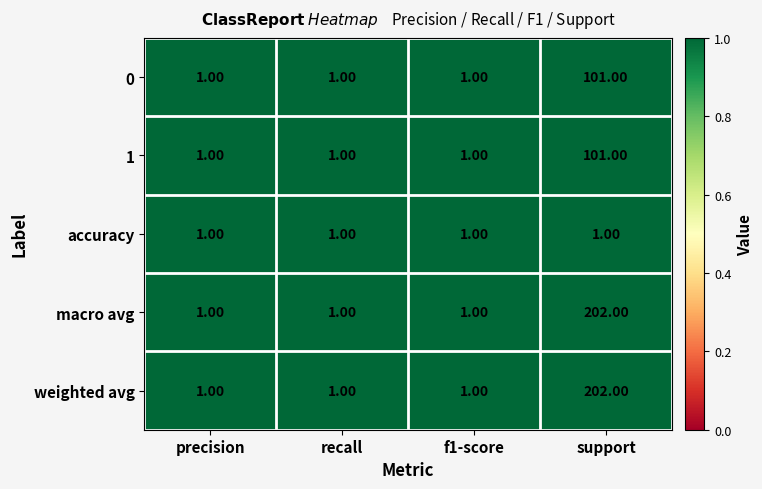

What is the difference between the maximum and minimum values in the 1 series?

100